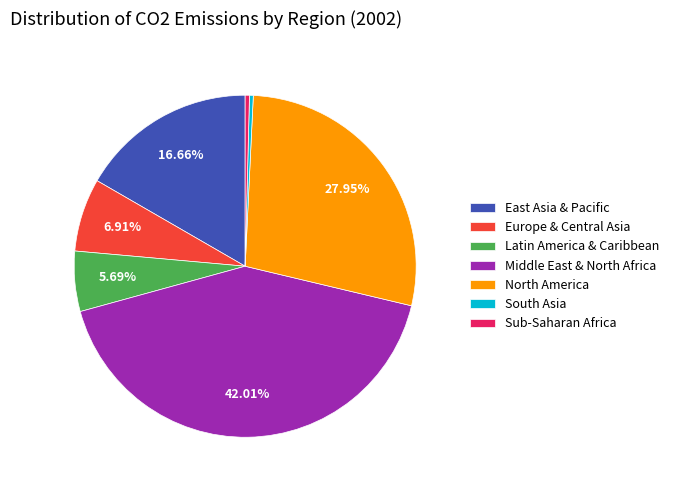

What portion of the pie excludes Middle East & North Africa?

58.0%